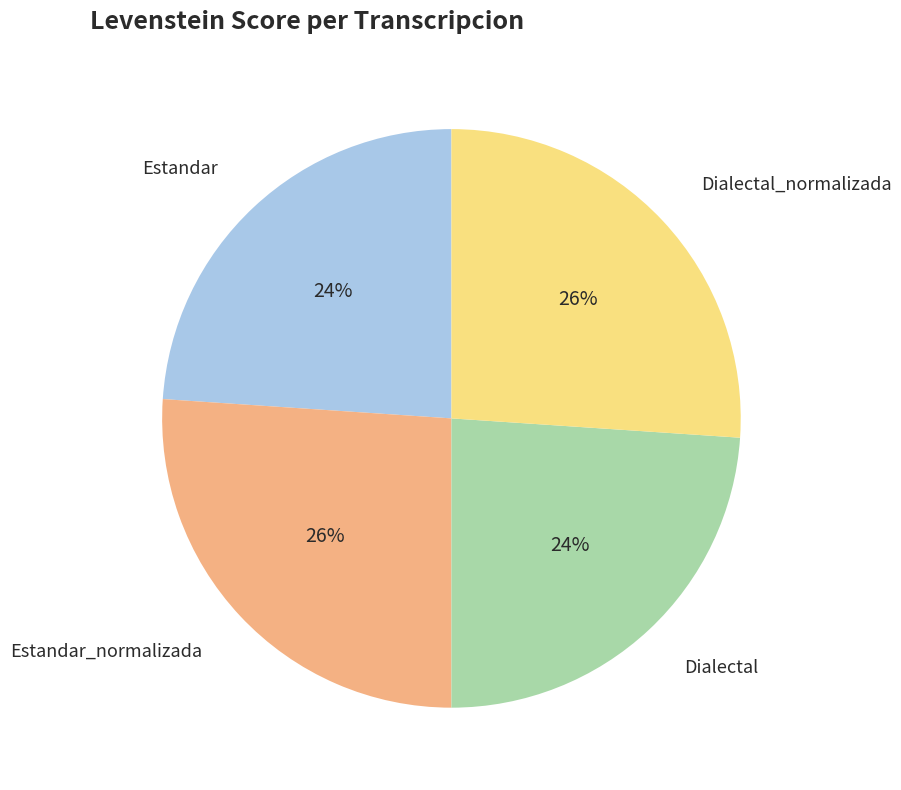

To the nearest percent, what is the difference between the largest and smallest slice percentages?

2%